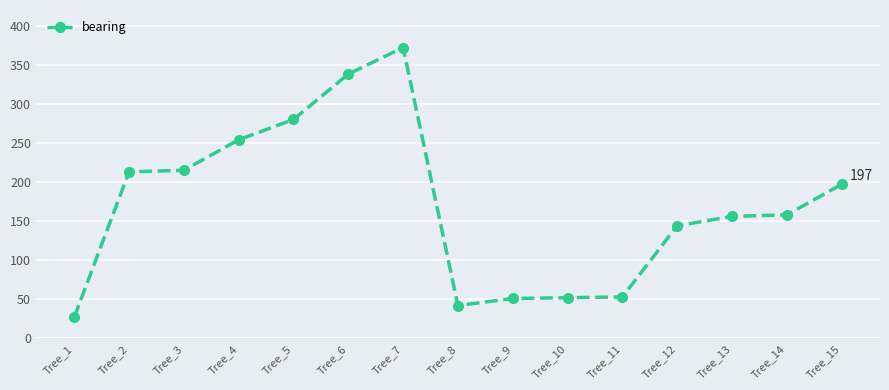

What is the change in value from Tree_9 to Tree_15?

+146